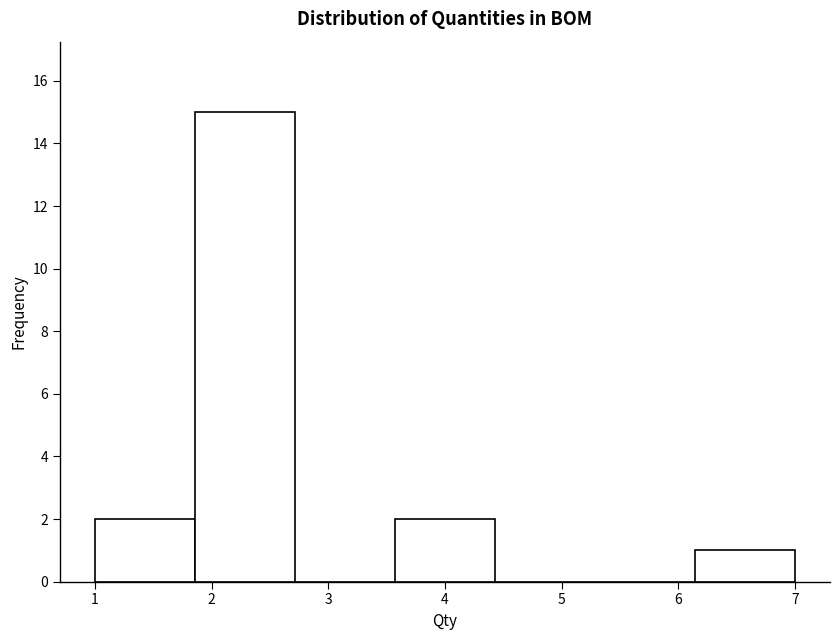

Reading left to right, transcribe this chart: for each bar, give the range it covers on the x-axis and its height. Neither the bar edges nor the heights are printed on the chart, so give them approximately, as read against the axes.

1.0 to 1.9: 2
1.9 to 2.7: 15
2.7 to 3.6: 0
3.6 to 4.4: 2
4.4 to 5.3: 0
5.3 to 6.1: 0
6.1 to 7.0: 1